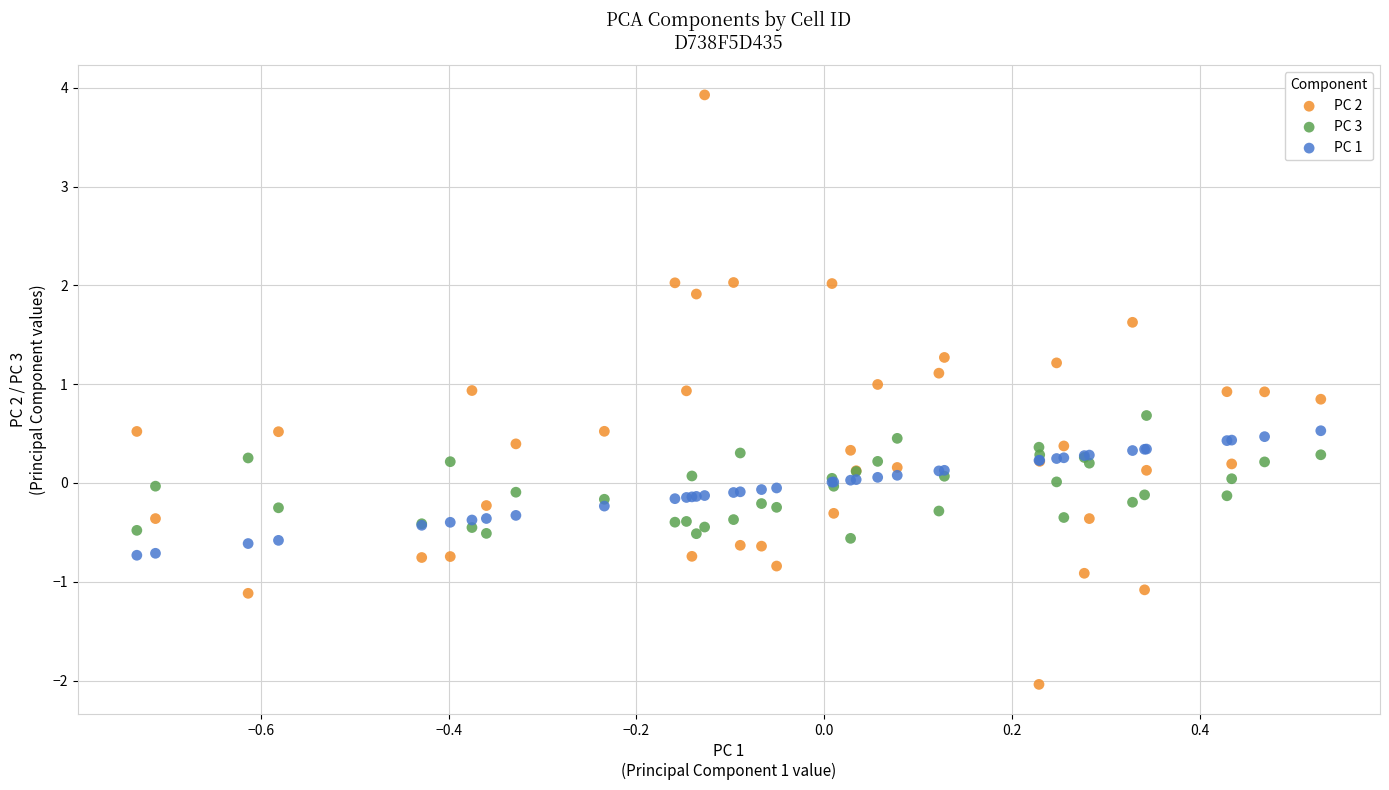

Which series has the largest Y range (max minus min)?

PC 2